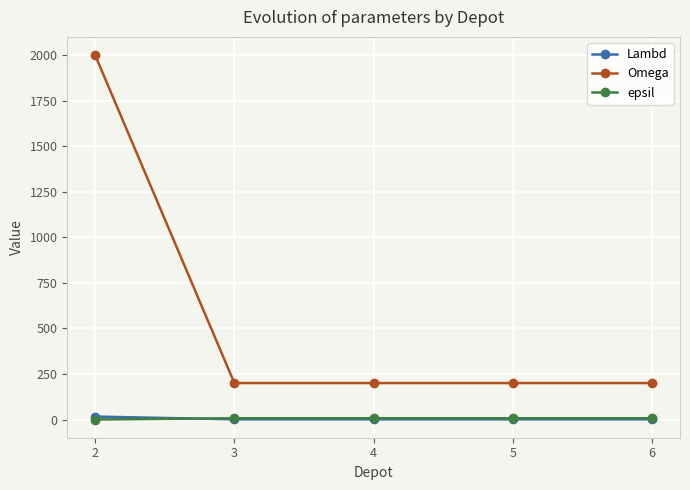

What is the maximum value shown in the chart?

2000